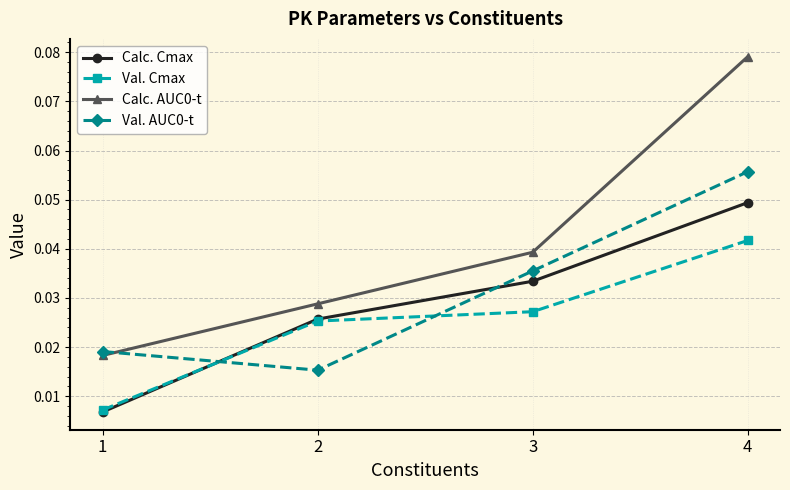

Which series changed the most between 1 and 2?

Calc. Cmax